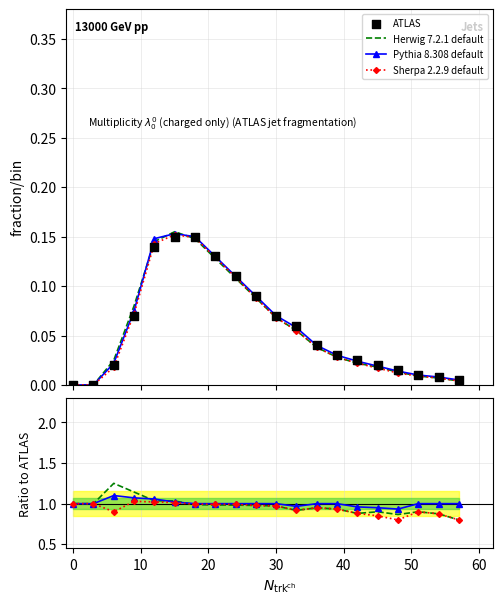

Which series has the widest spread of Y values?

Herwig 7.2.1 default